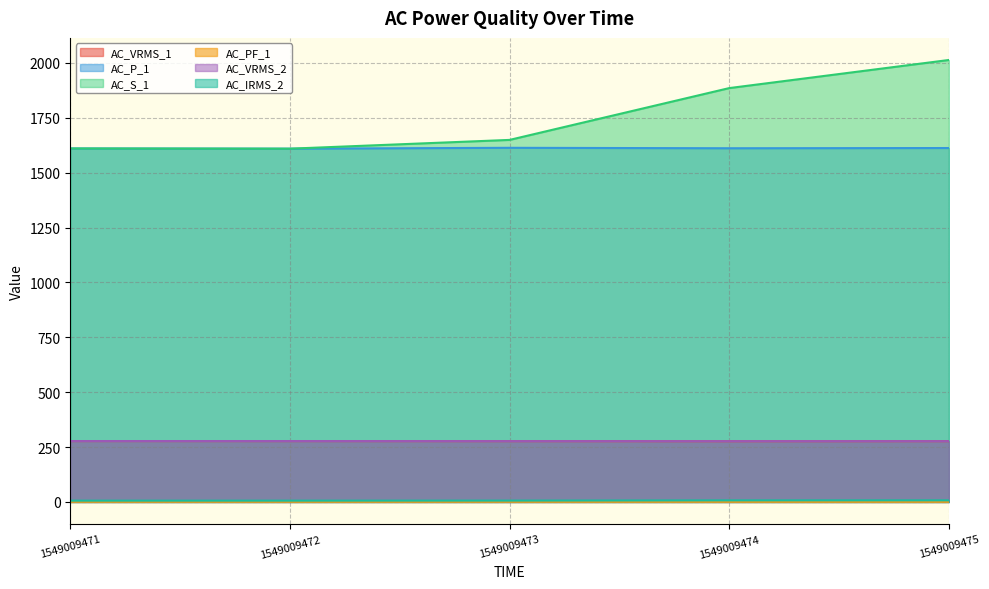

What is the average value of the AC_P_1 series?

1611.0